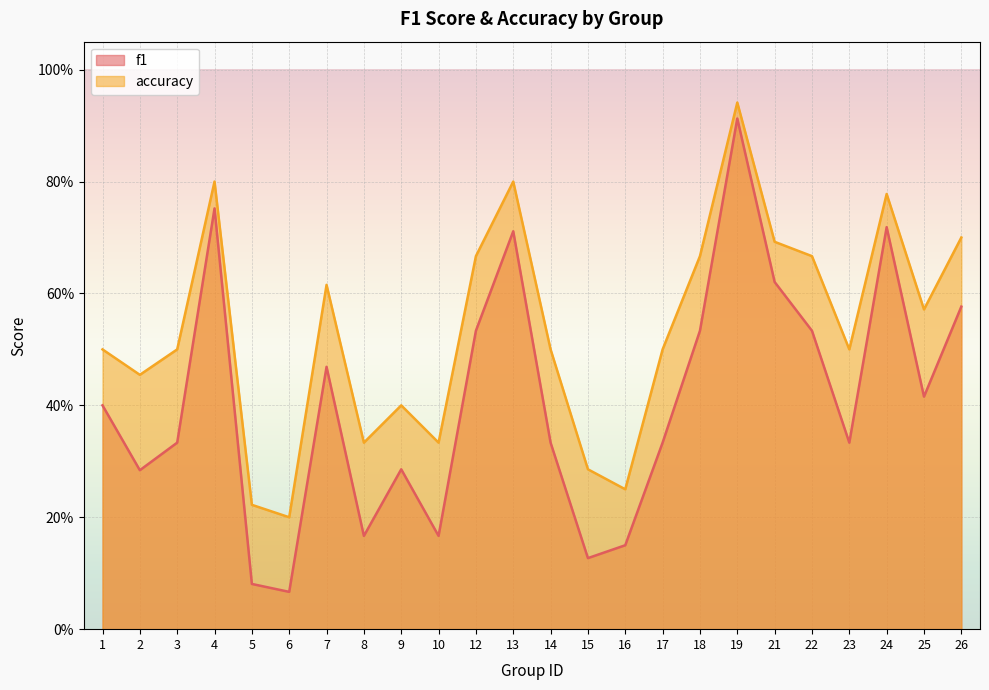

What are all the series names shown in the legend?

f1, accuracy